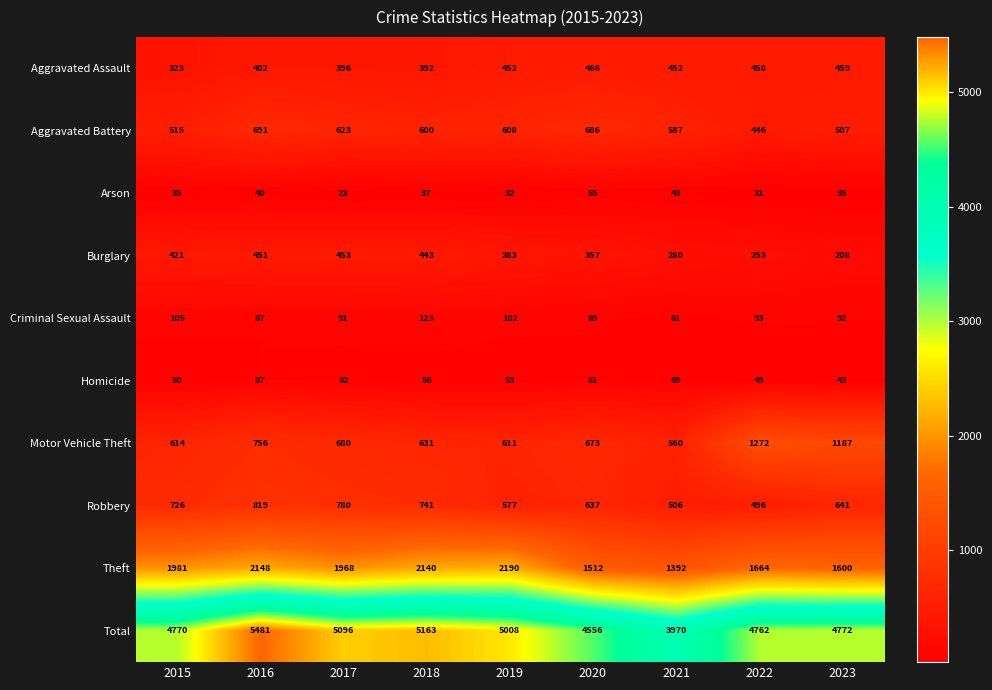

What is the difference between the second highest and minimum values in the Aggravated Assault series?

136